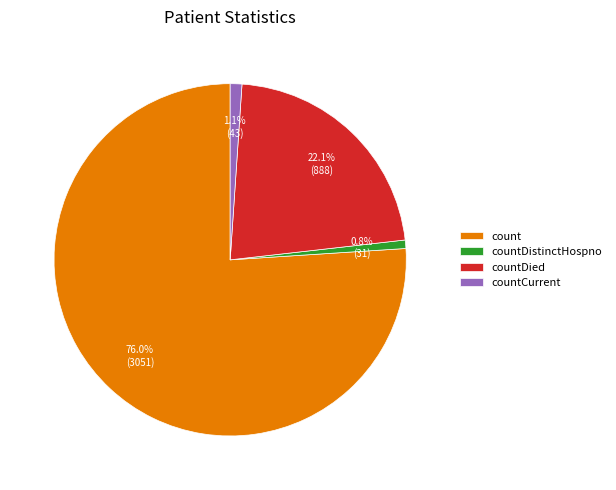

Is it true that countCurrent is 1% of the pie?

True